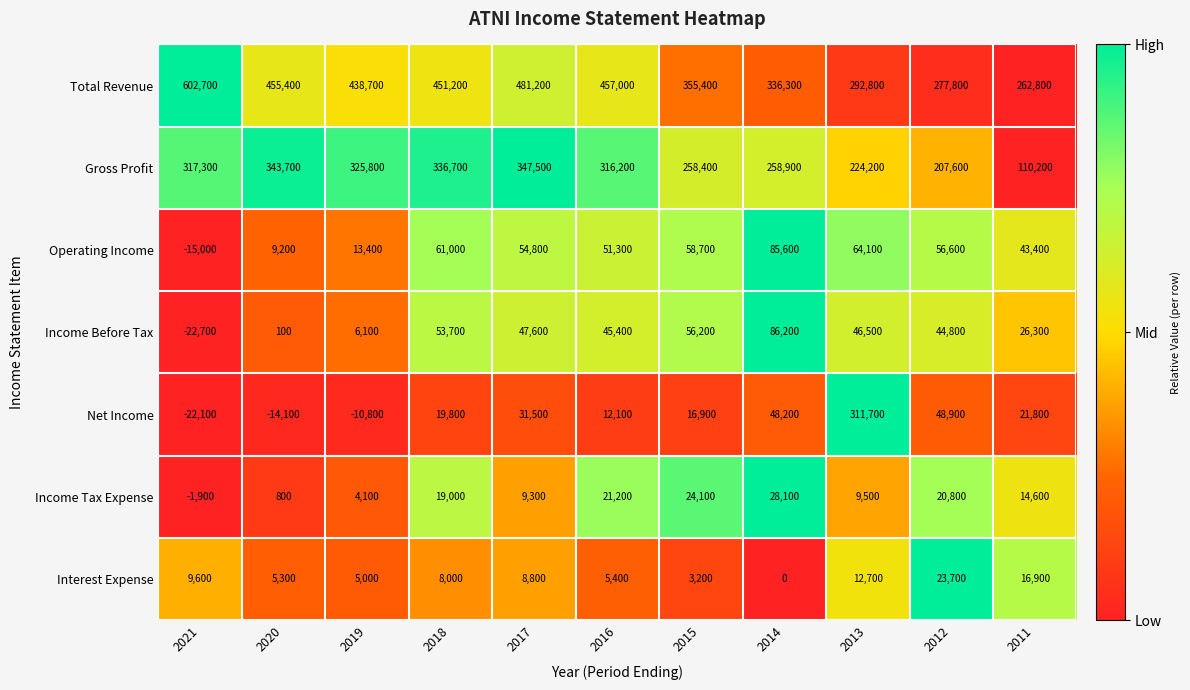

What is the difference between the highest and lowest values at 2012?

257000